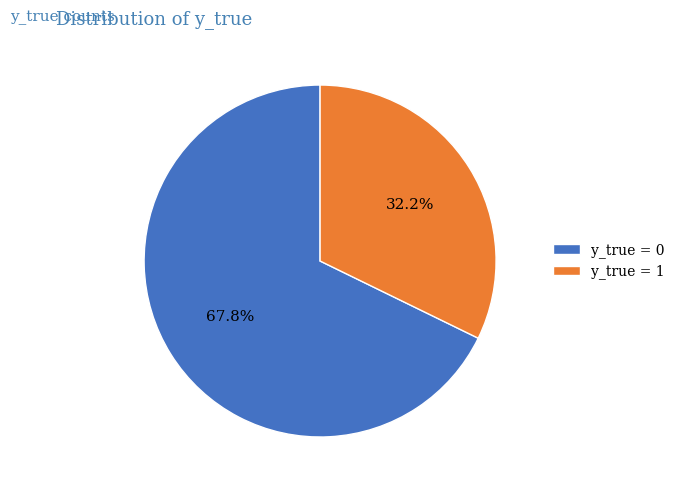

To the nearest percent, what is the average slice percentage?

50%